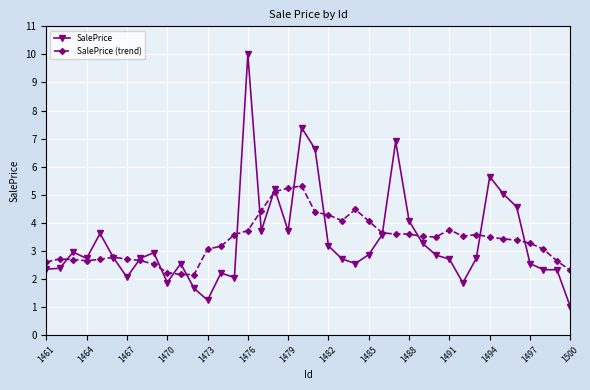

List the series in order of their peak value, highest first.

SalePrice, SalePrice (trend)